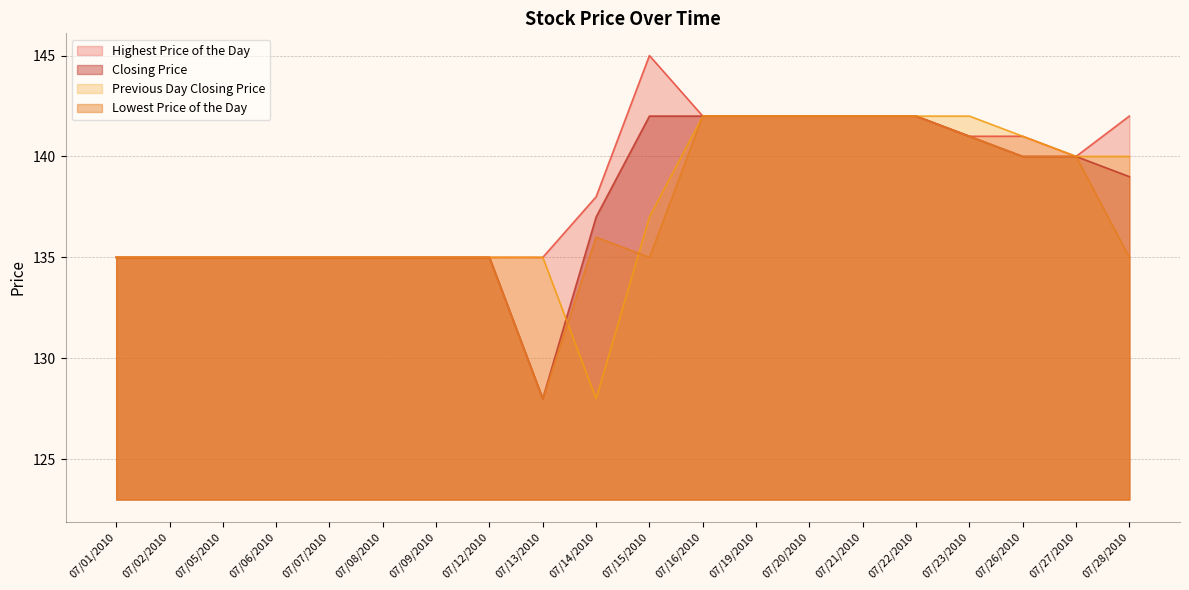

Which series has the largest range (max minus min)?

Closing Price